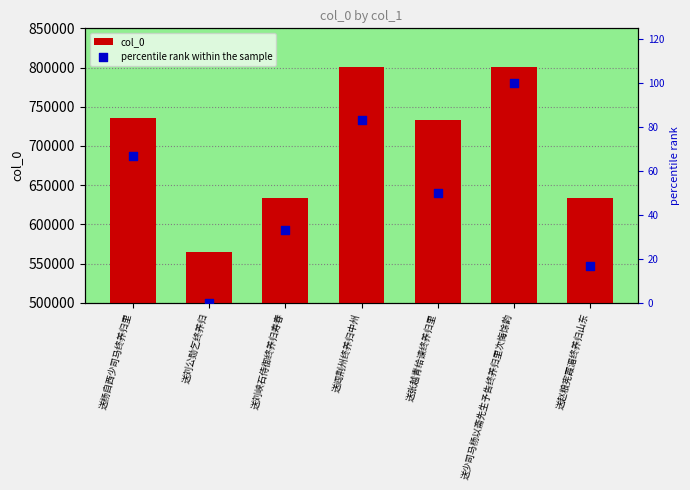

Which series contains the highest Y value?

col_0